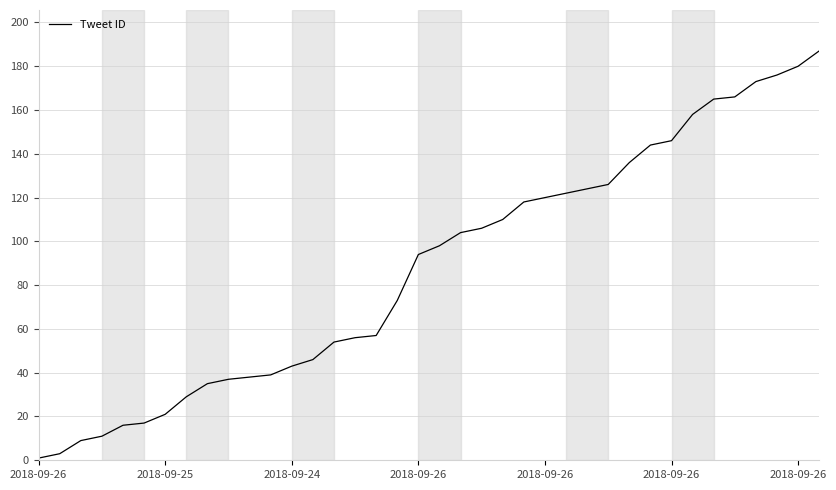

What is the maximum value shown in the chart?

187